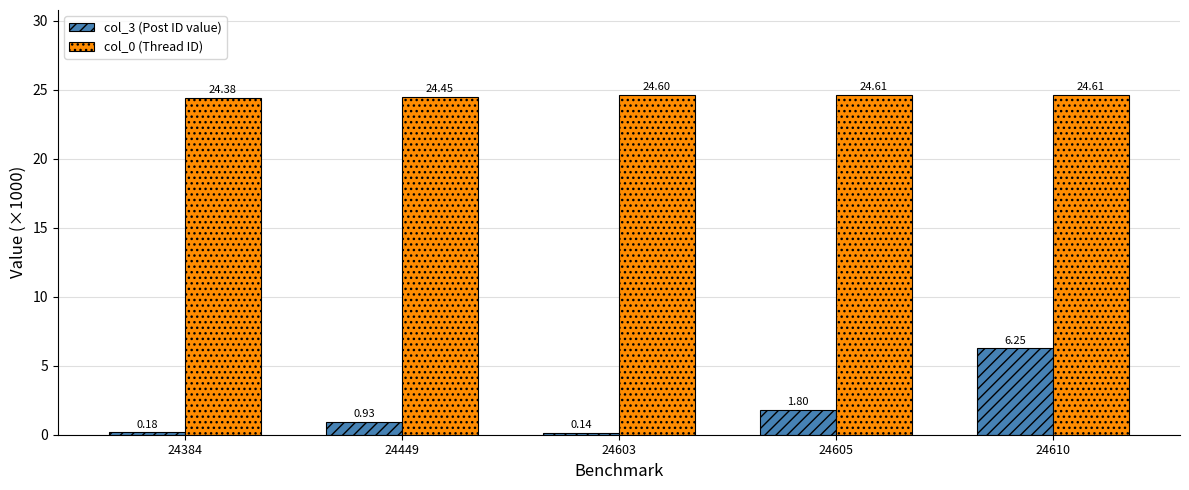

What is the difference between the maximum and minimum values in the col_3 (Post ID value) series?

6.1